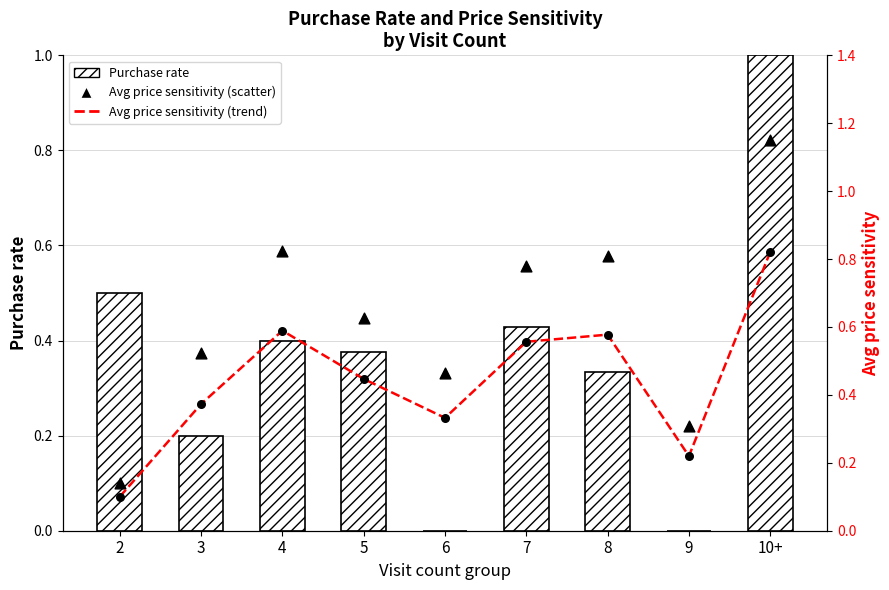

Which series contains the lowest Y value?

Purchase rate